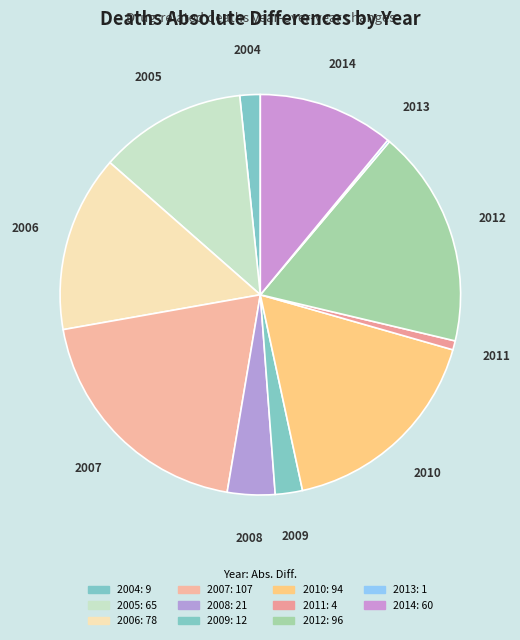

Does any single category account for the majority?

No